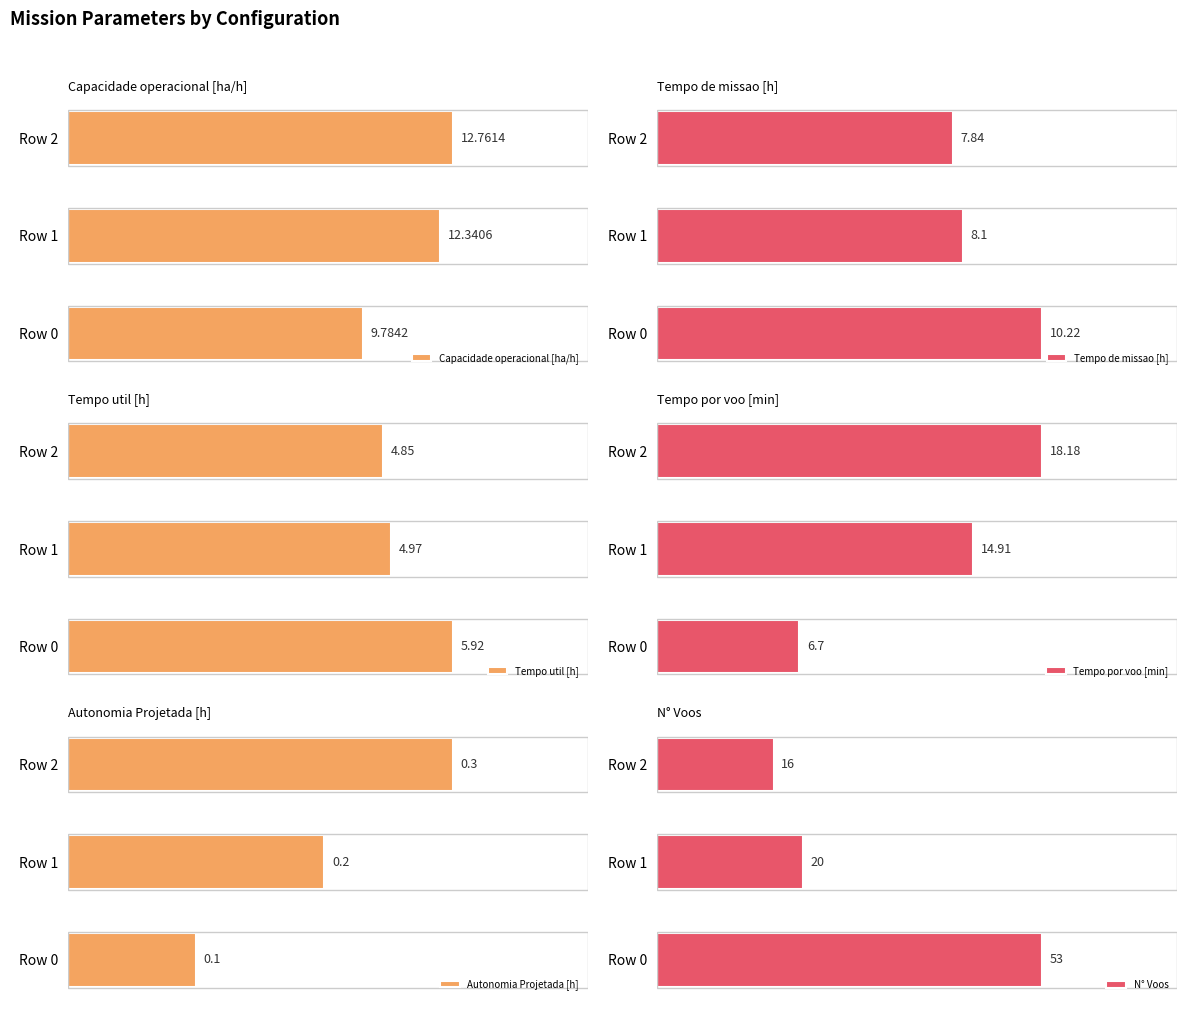

Which series has the largest range (max minus min)?

N° Voos